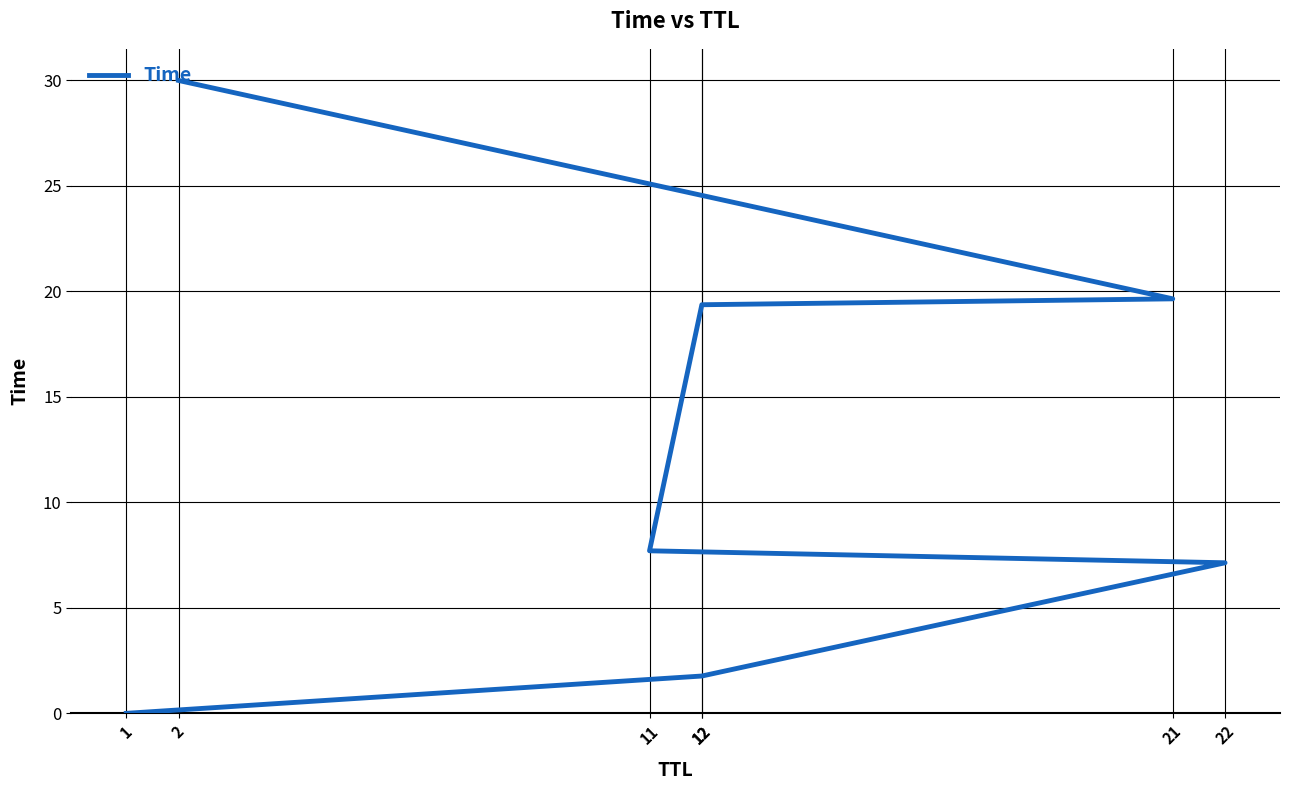

Does the chart have visible grid lines?

Yes